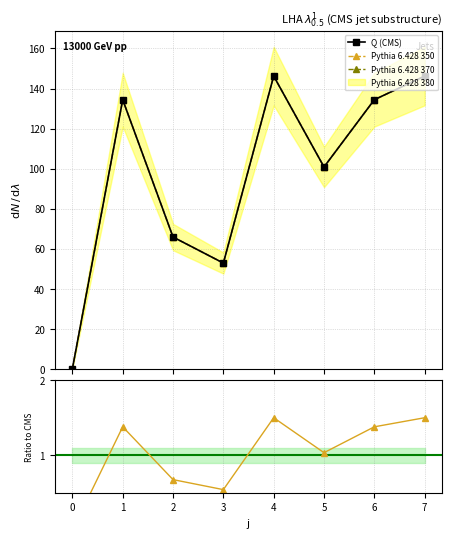

Is this an area chart (filled region under the line)?

No